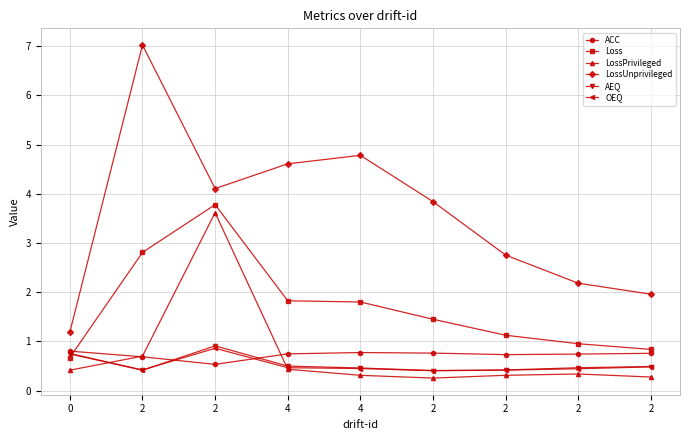

What is the greatest value displayed?

7.0